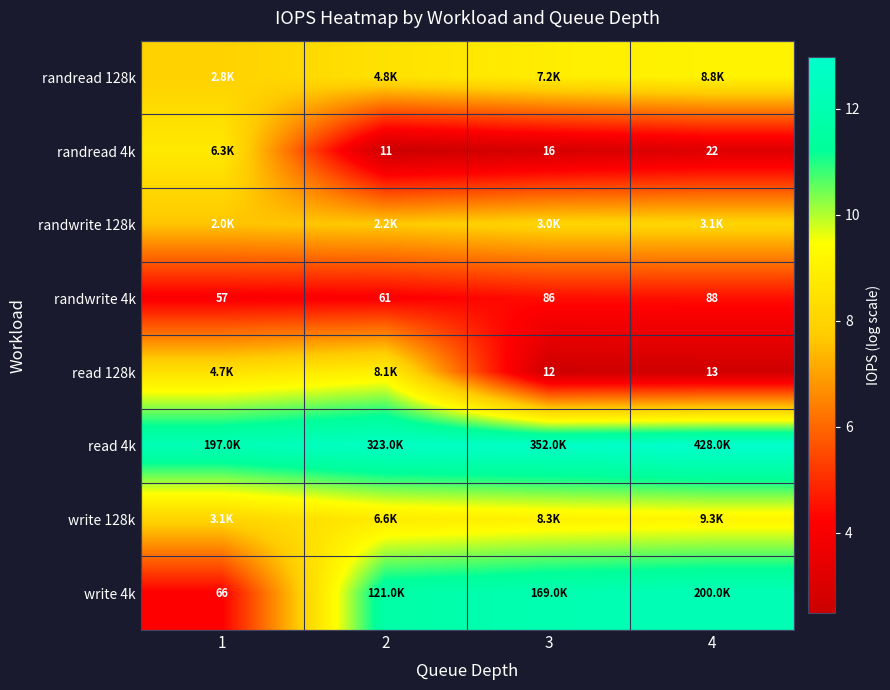

What is the total value across all series at 2?

65.0